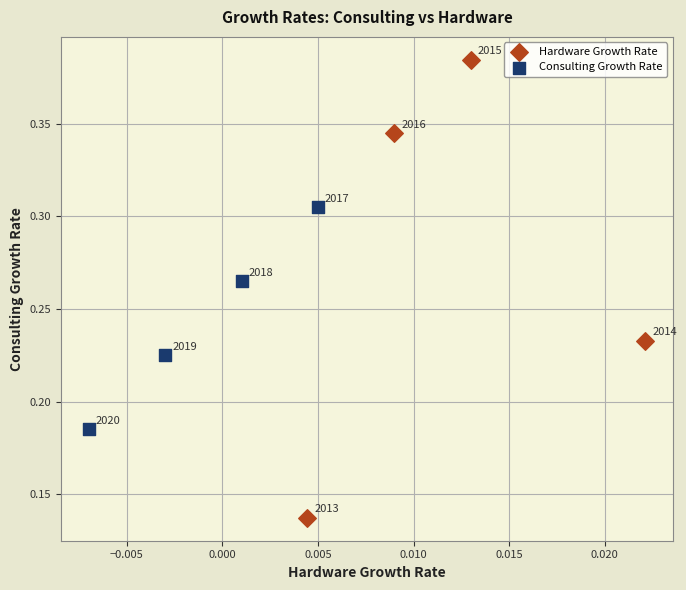

Which series reaches the minimum Y coordinate?

Hardware Growth Rate